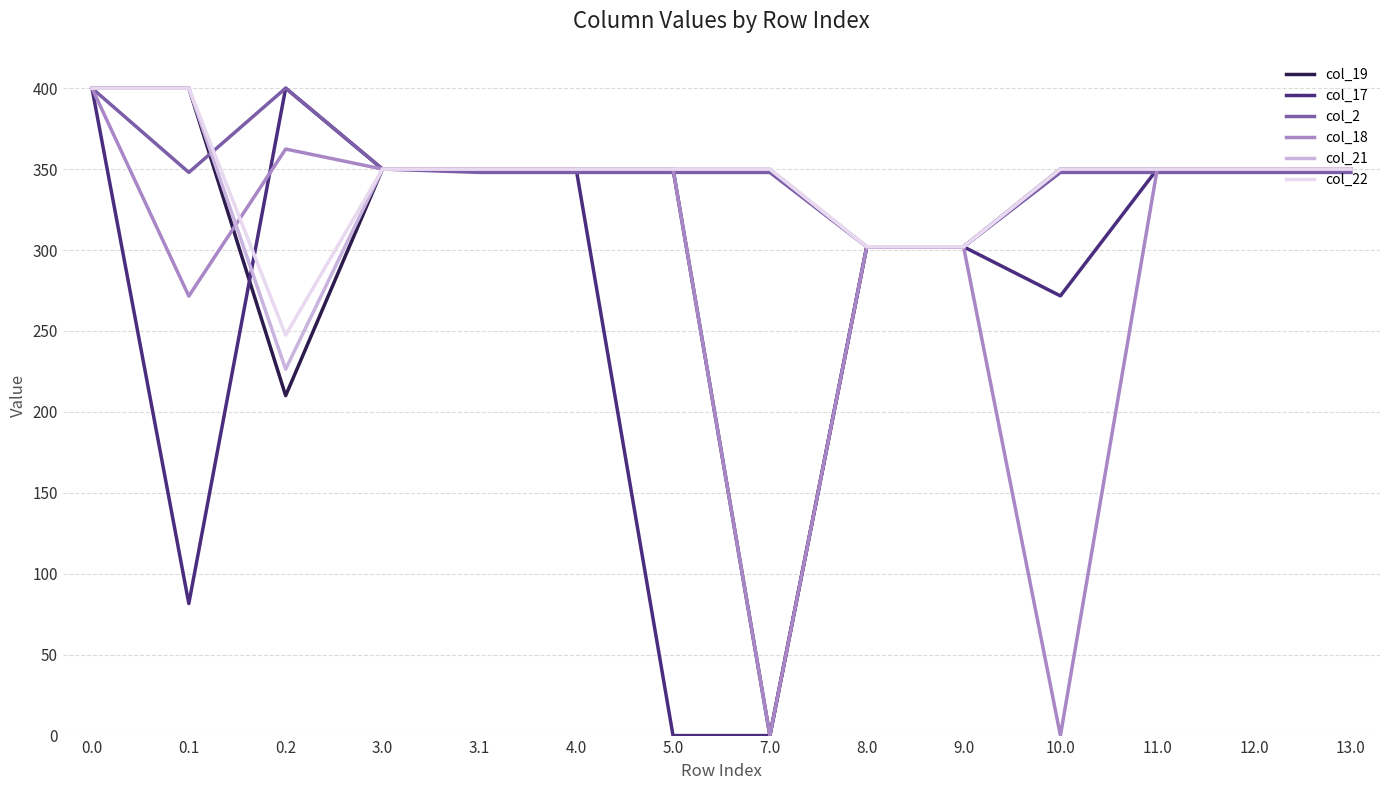

What is the spread (max minus min) of values at 4.0?

2.1